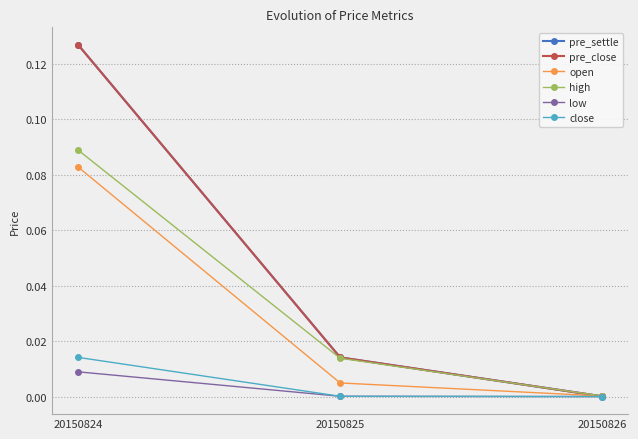

Reading right to left, what are all the values shown in this chart?

pre_settle: 0.0	0.0	0.1
pre_close: 0.0	0.0	0.1
open: 0.0	0.0	0.1
high: 0.0	0.0	0.1
low: 0.0	0.0	0.0
close: 0.0	0.0	0.0